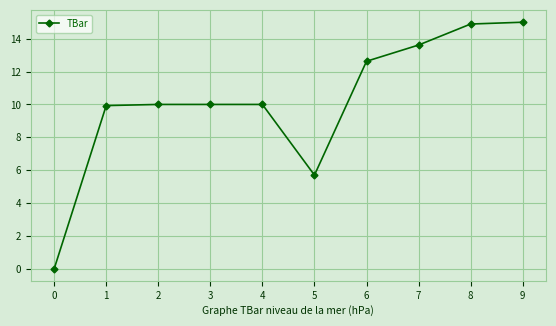

What is the change in value from 3 to 7?

+3.6